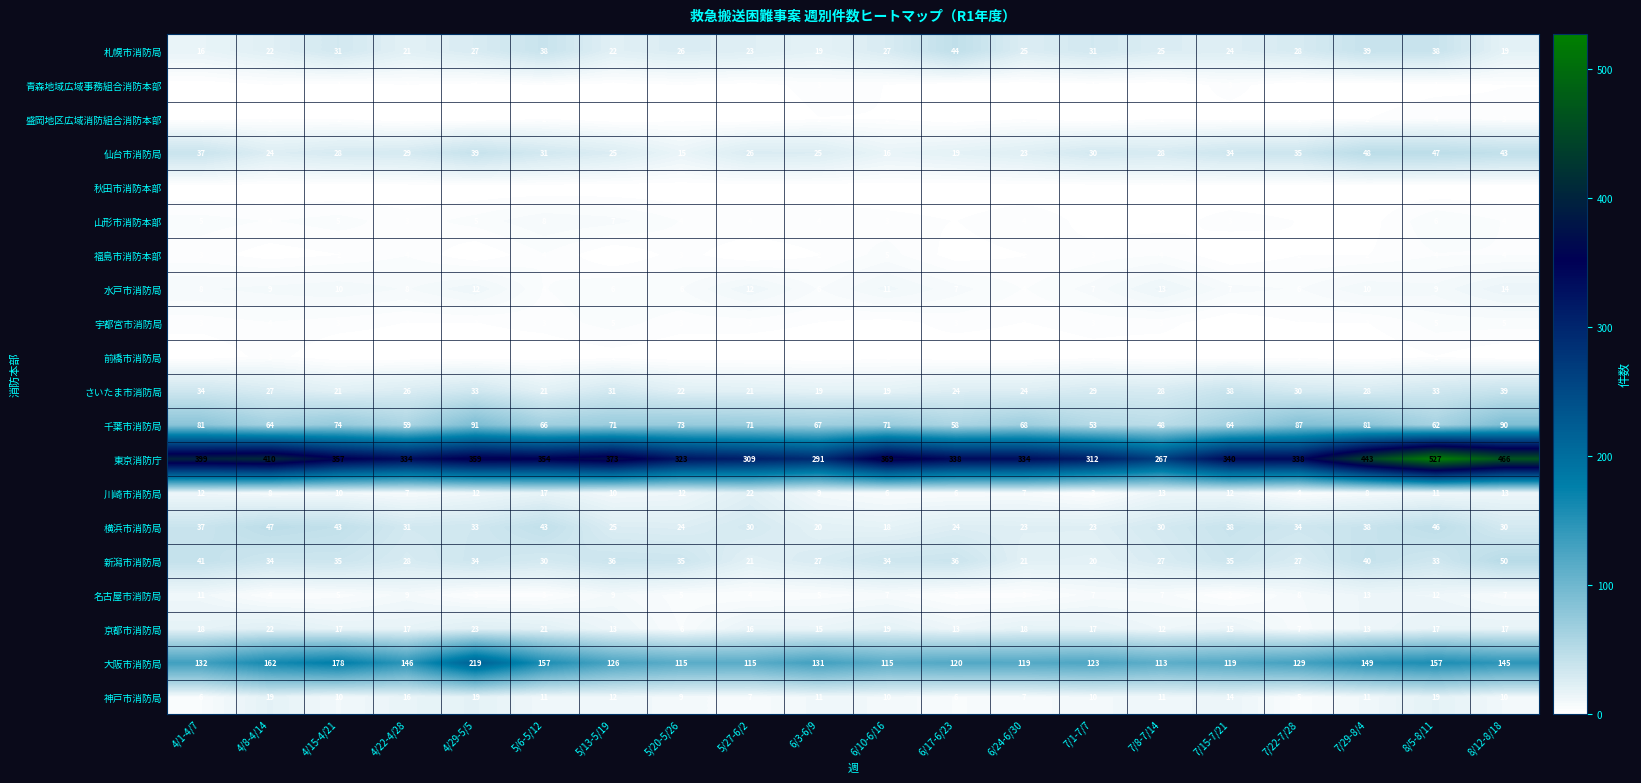

How many values in the 横浜市消防局 series are below 31?

10